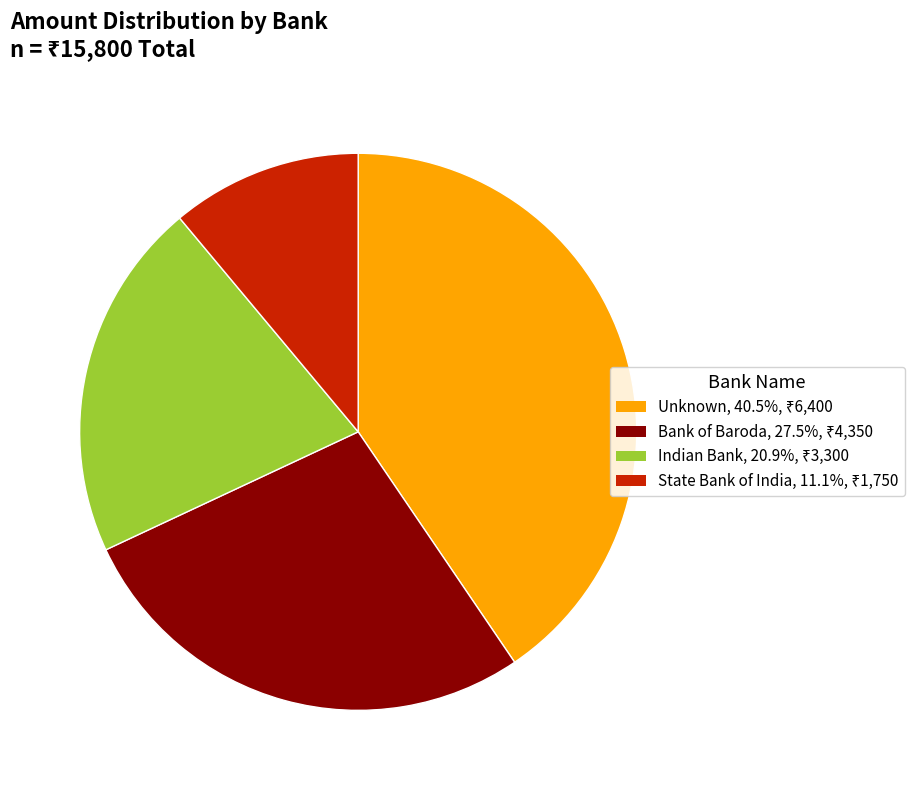

Is there a majority slice in this chart?

No